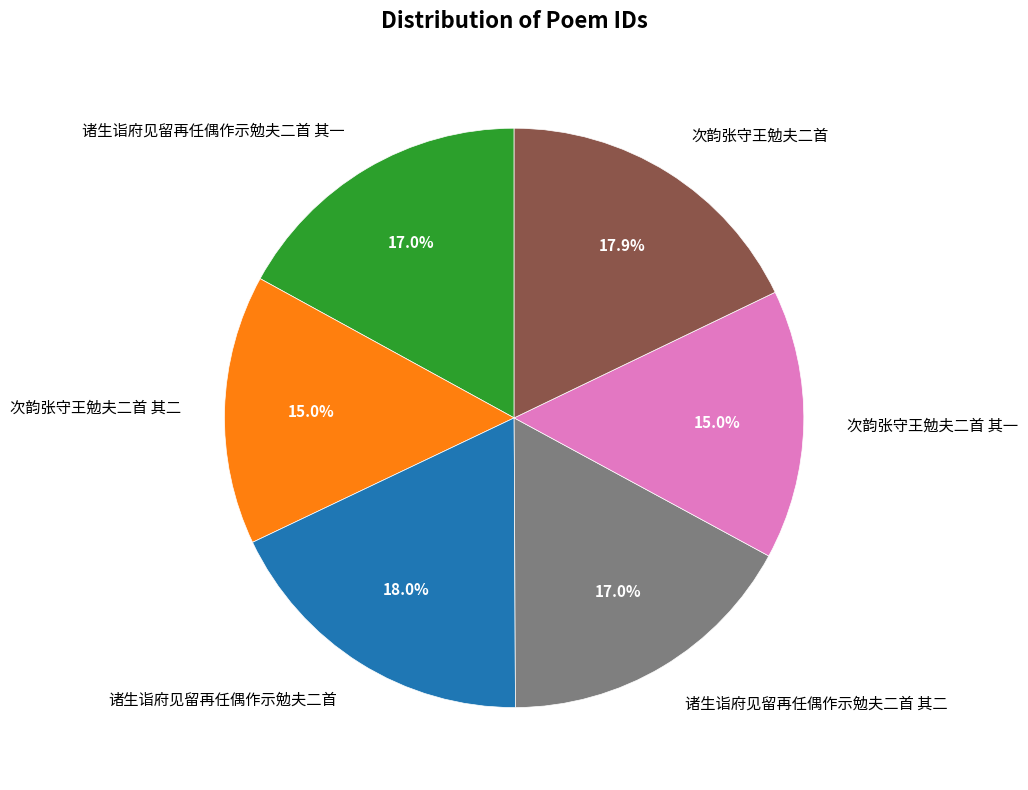

Is it true that 诸生诣府见留再任偶作示勉夫二首 其一 is 17% of the pie?

True